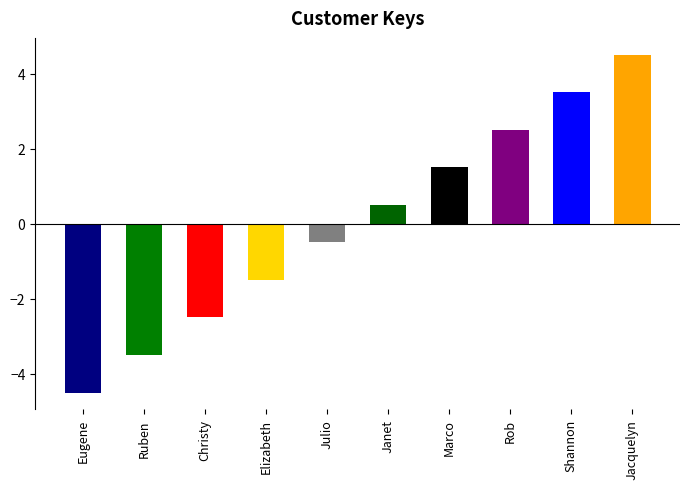

How many series are shown in this chart?

1